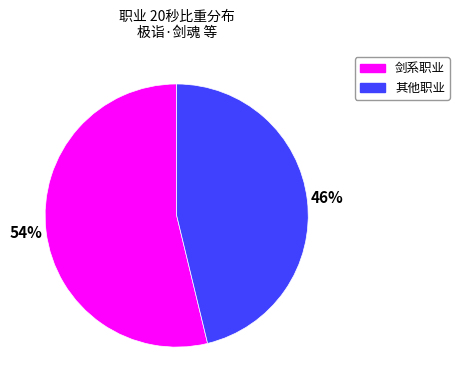

To the nearest percent, what is the average slice percentage?

50%